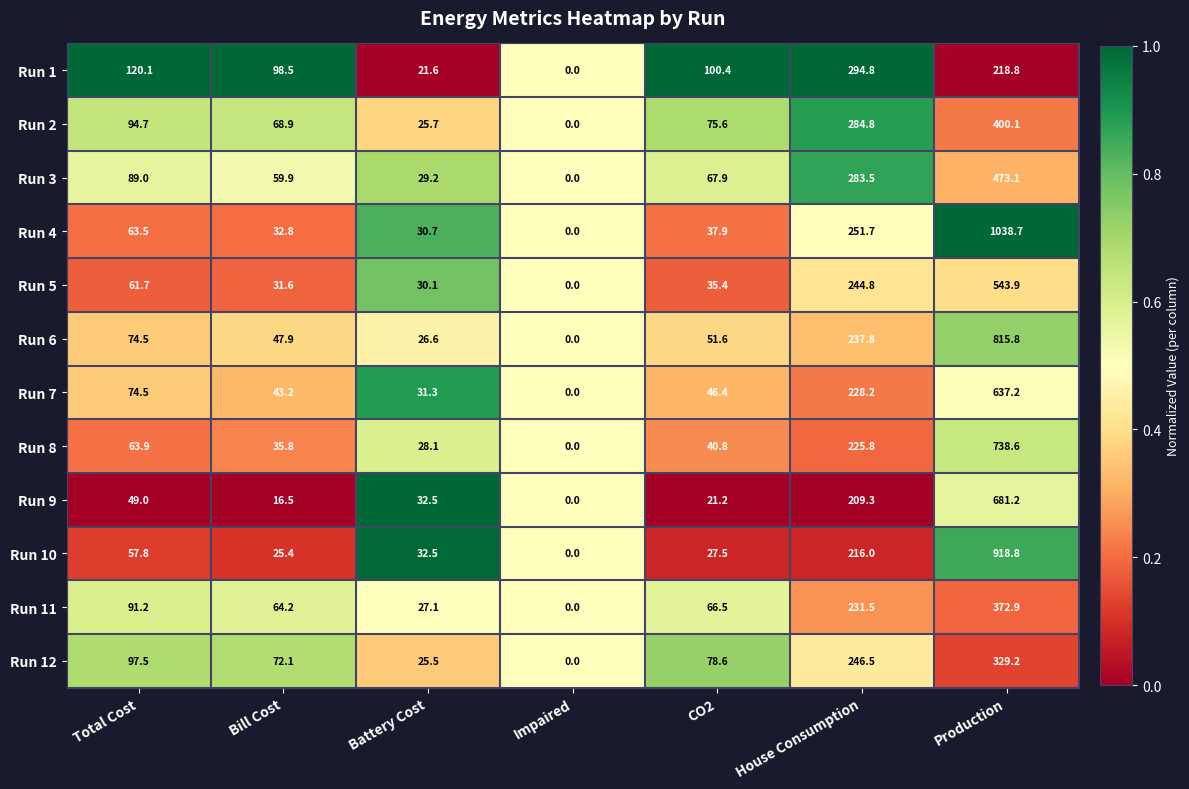

At which category does the chart reach its minimum across all series?

Impaired